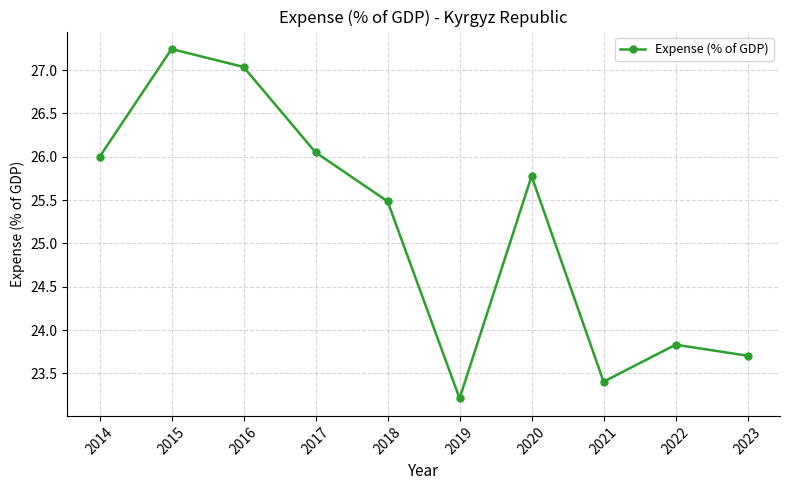

What is the change in value from 2018 to 2023?

-1.8